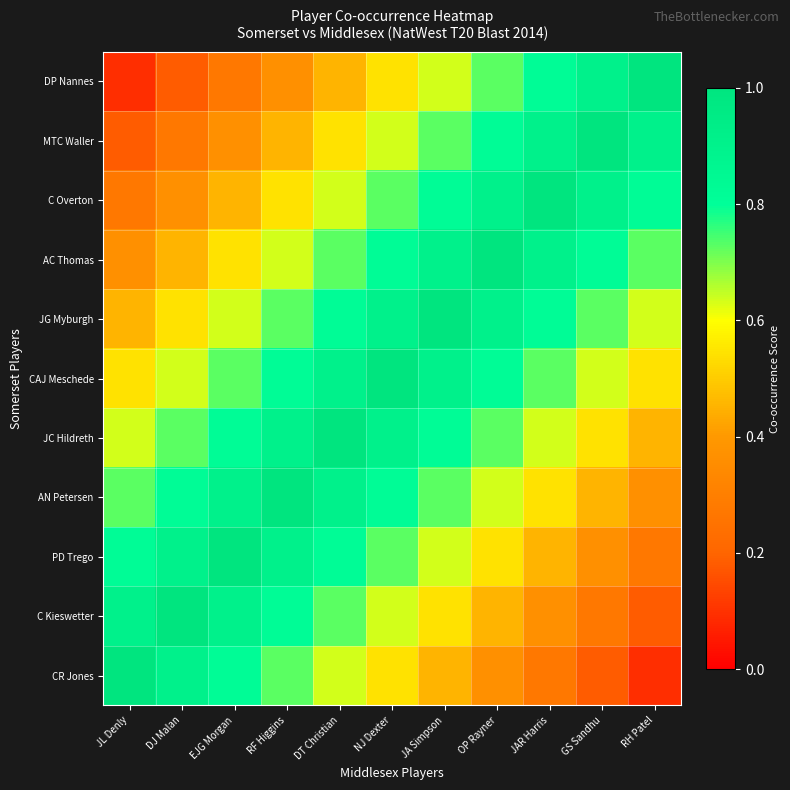

How many series are shown in this chart?

11